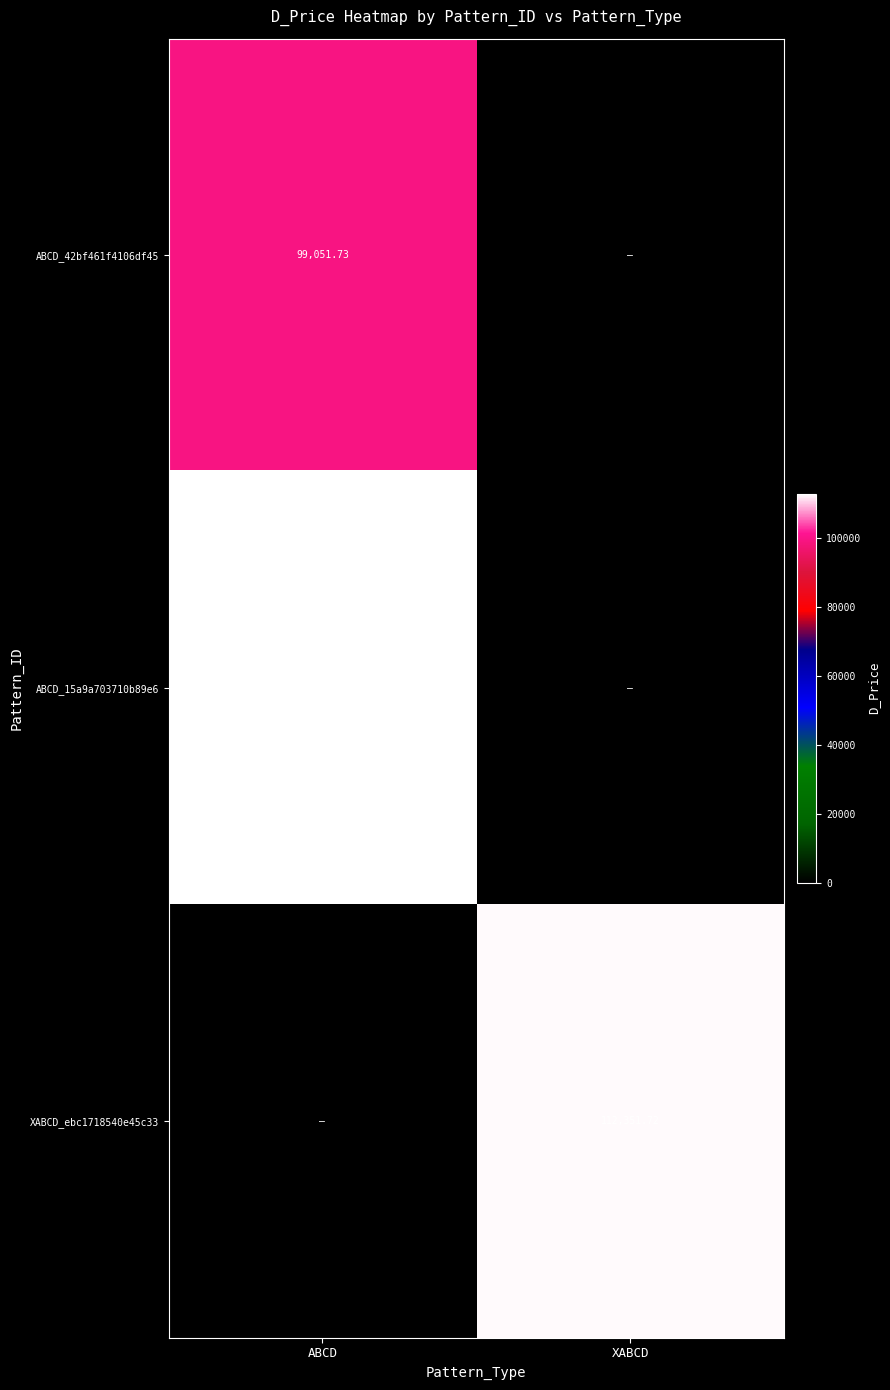

At which label is ABCD_15a9a703710b89e6 closest to 56334?

XABCD